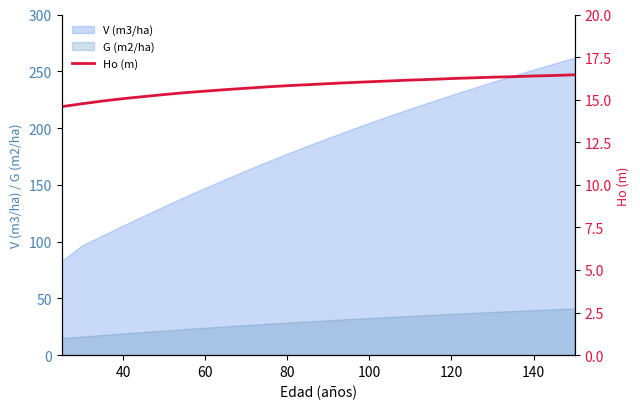

True or false: V (m3/ha) and G (m2/ha) cross at least once.

False